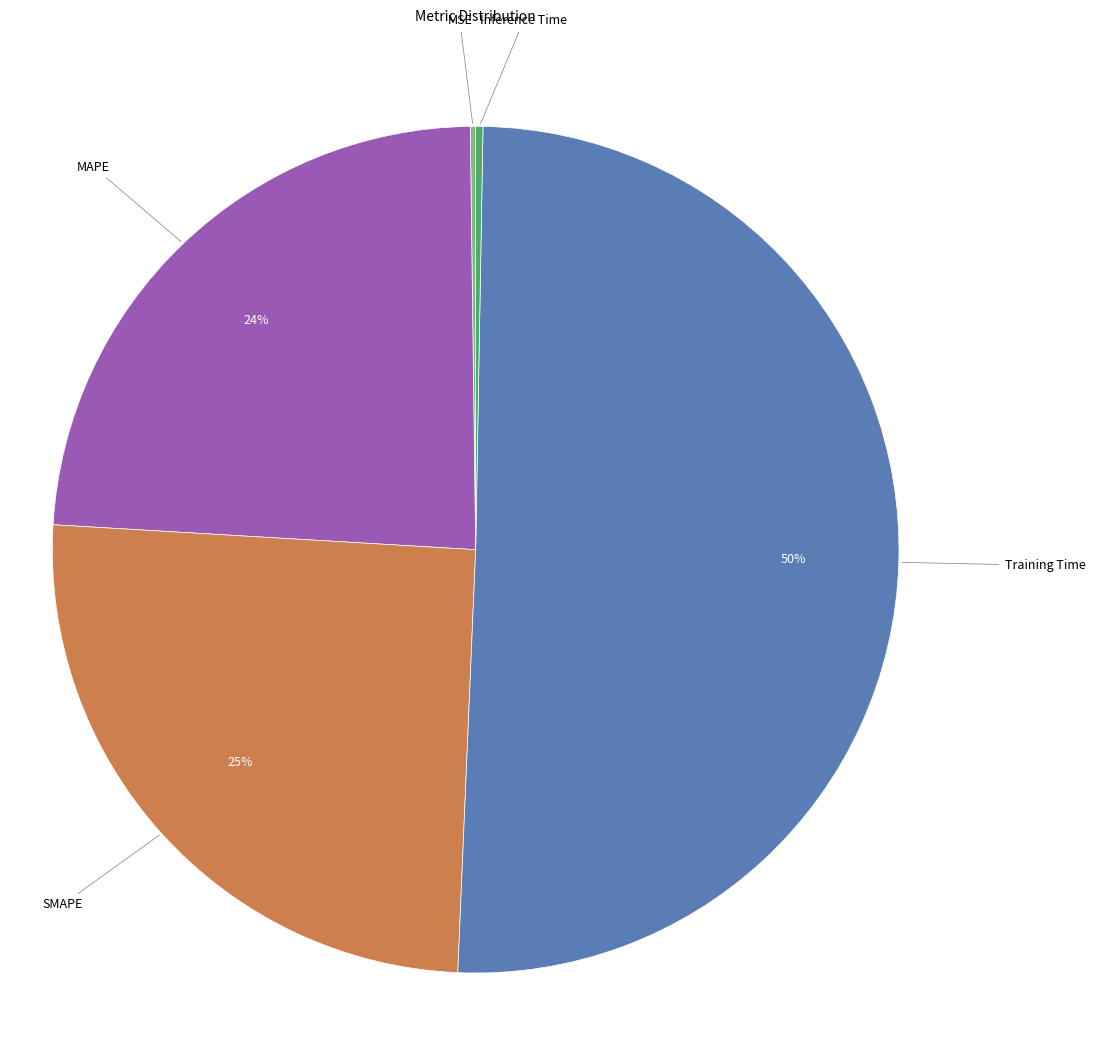

Does MAPE account for over 50% of the chart?

No